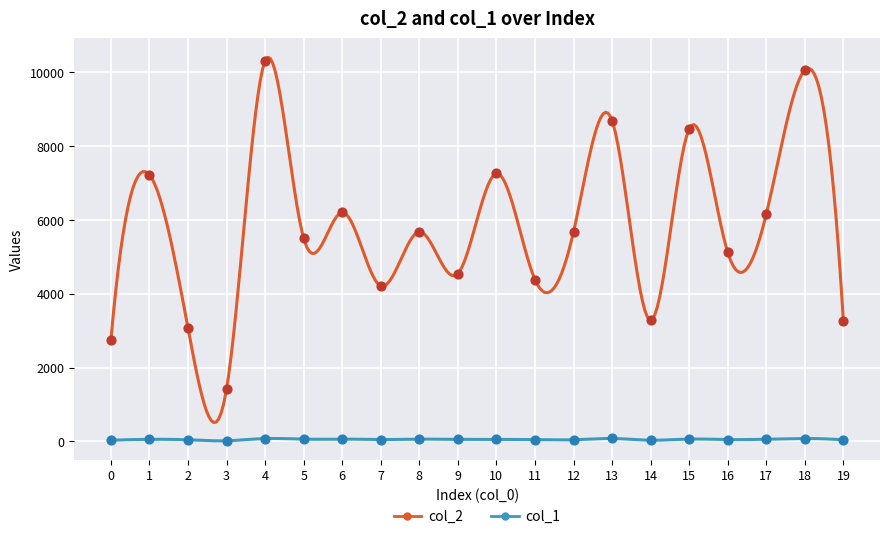

What are all the series names shown in the legend?

col_2, col_1